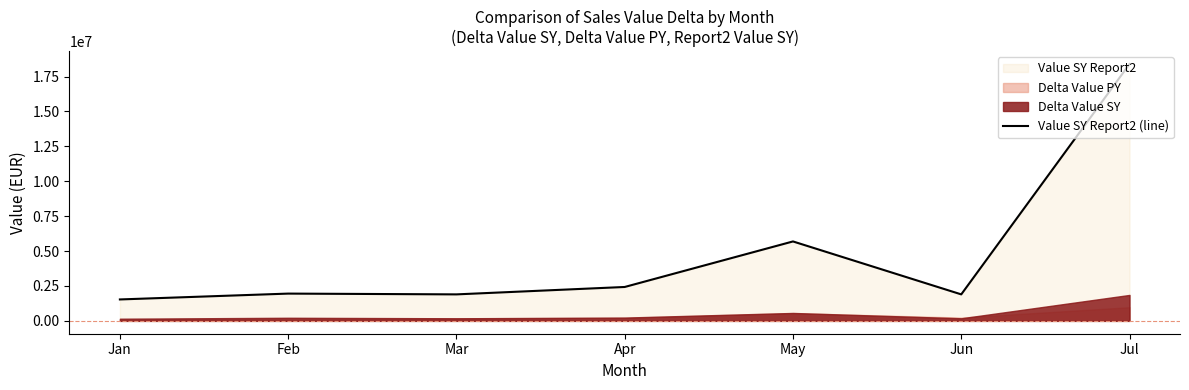

Rank the categories by value from highest to lowest.

Jul, May, Apr, Feb, Jun, Mar, Jan